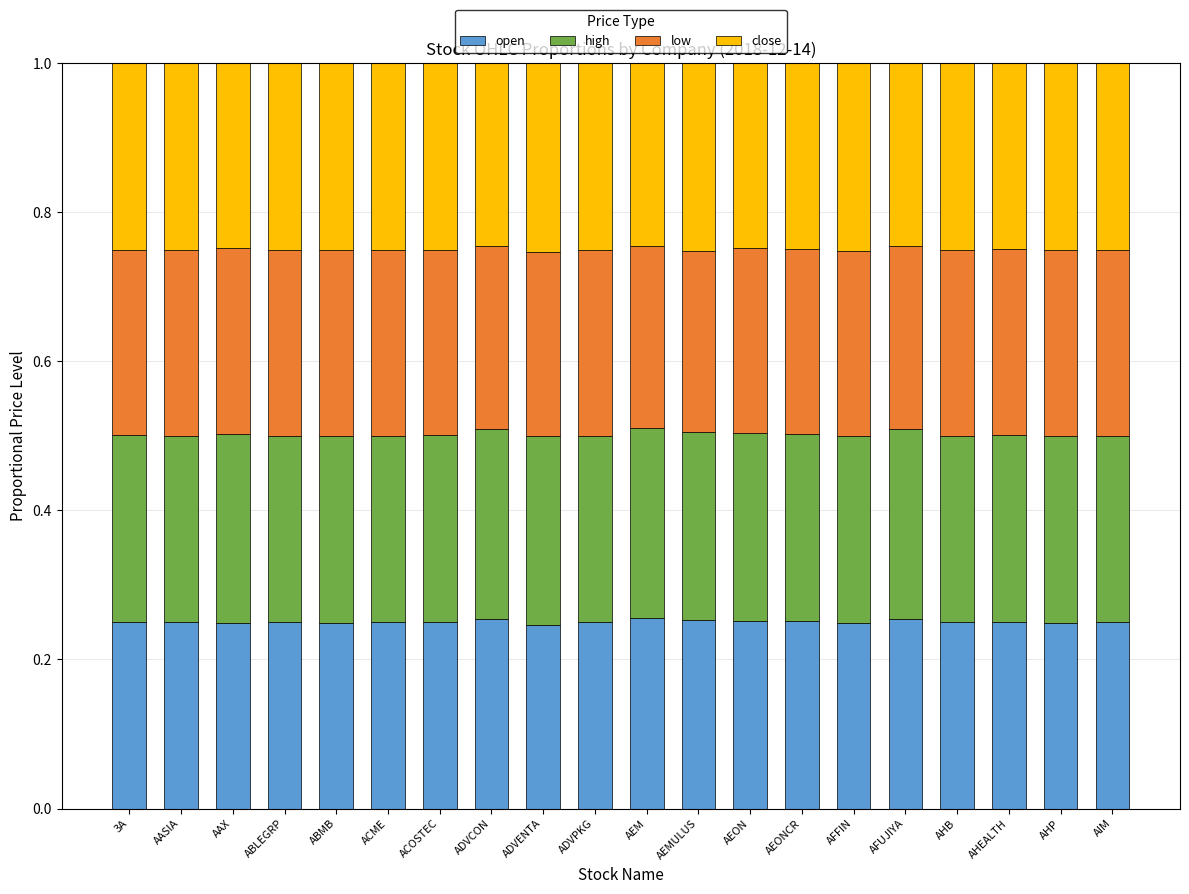

What is the total value across all series at AEM?

1.0